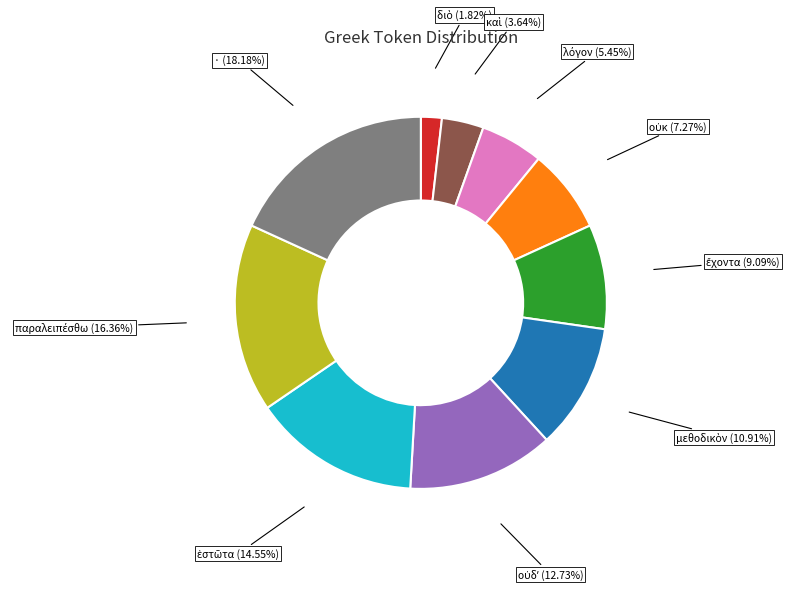

Is there any slice that represents more than half of the pie?

No